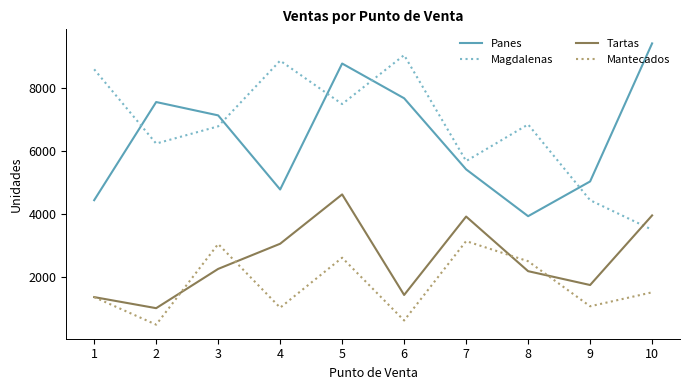

Which series has the largest total across all categories?

Magdalenas